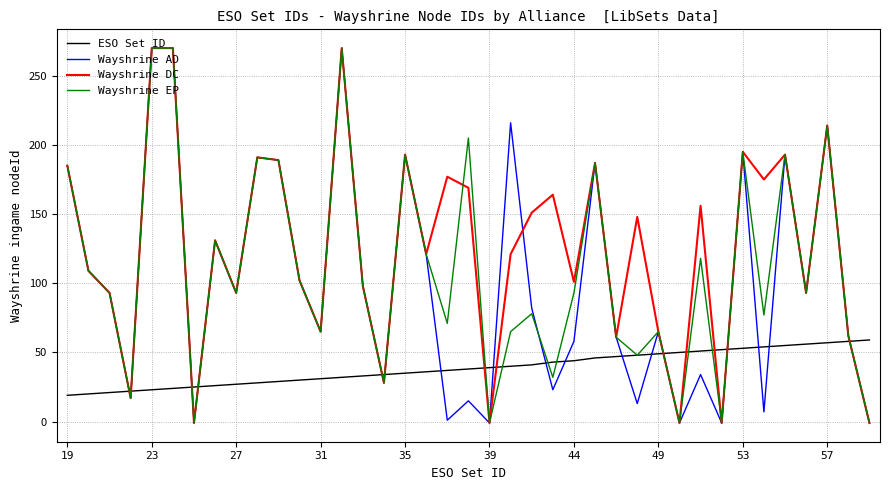

What is the maximum value shown in the chart?

270